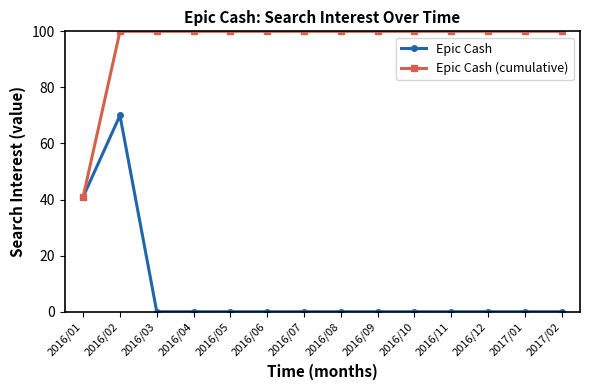

What are all the series names shown in the legend?

Epic Cash, Epic Cash (cumulative)